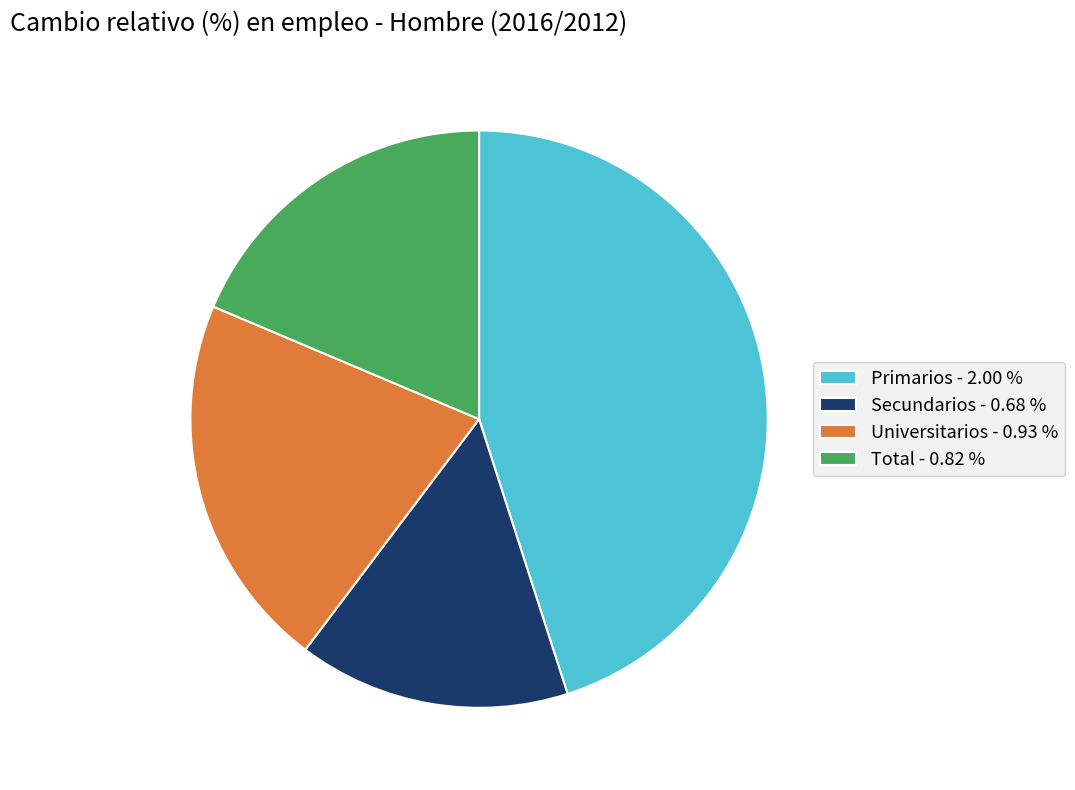

Is the sum of Primarios - 2.00 % and Total - 0.82 % greater than half?

Yes